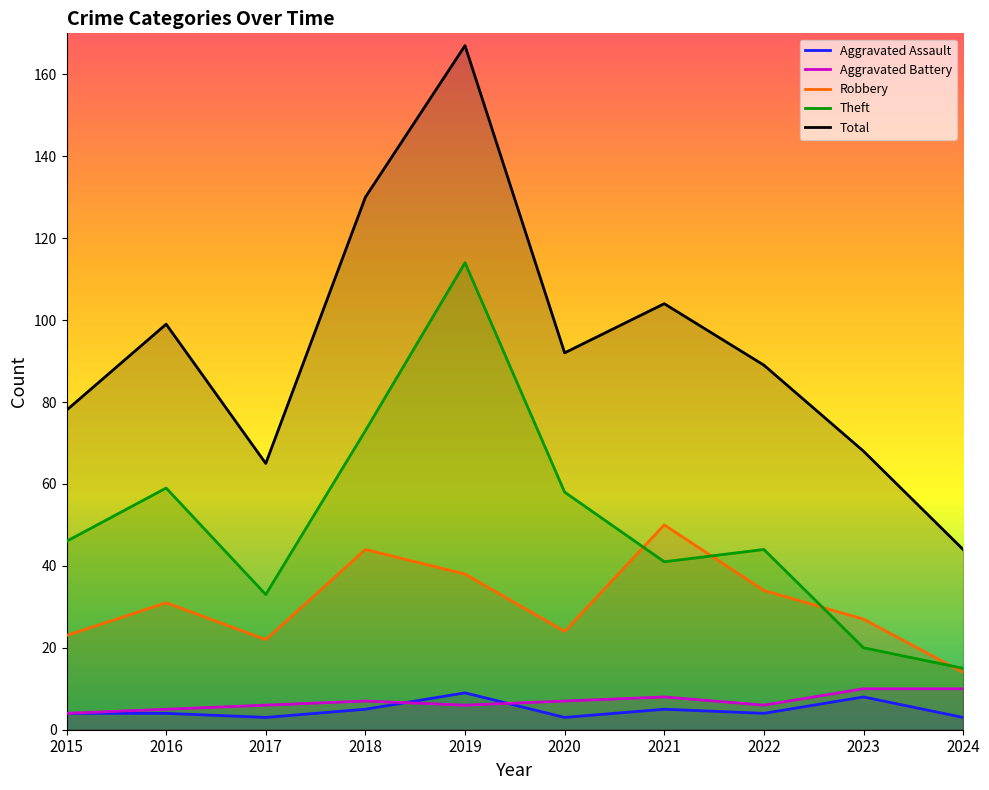

Does the chart have visible grid lines?

No